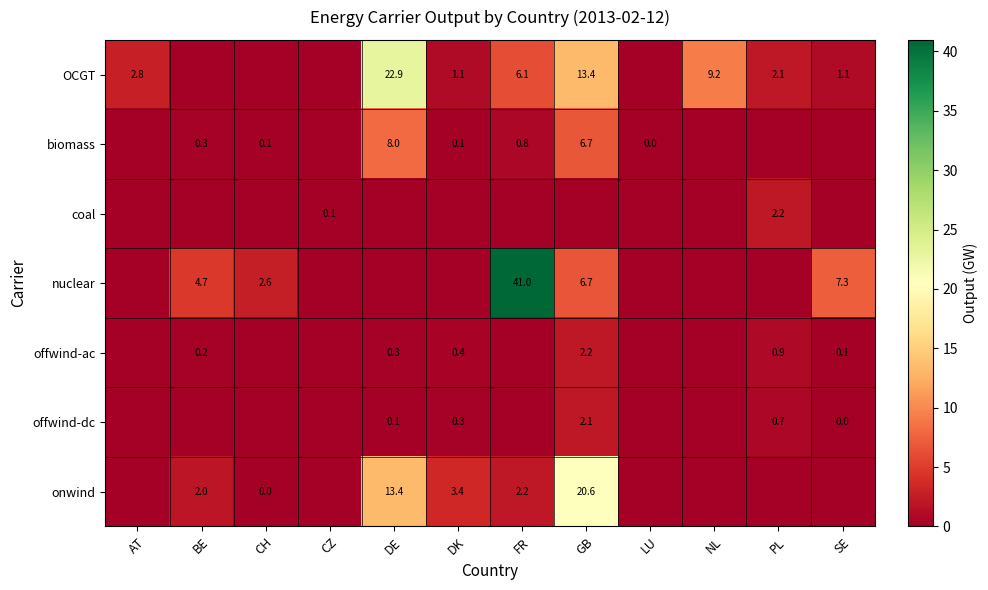

The value of nuclear at CH is 4.0. True or false?

False